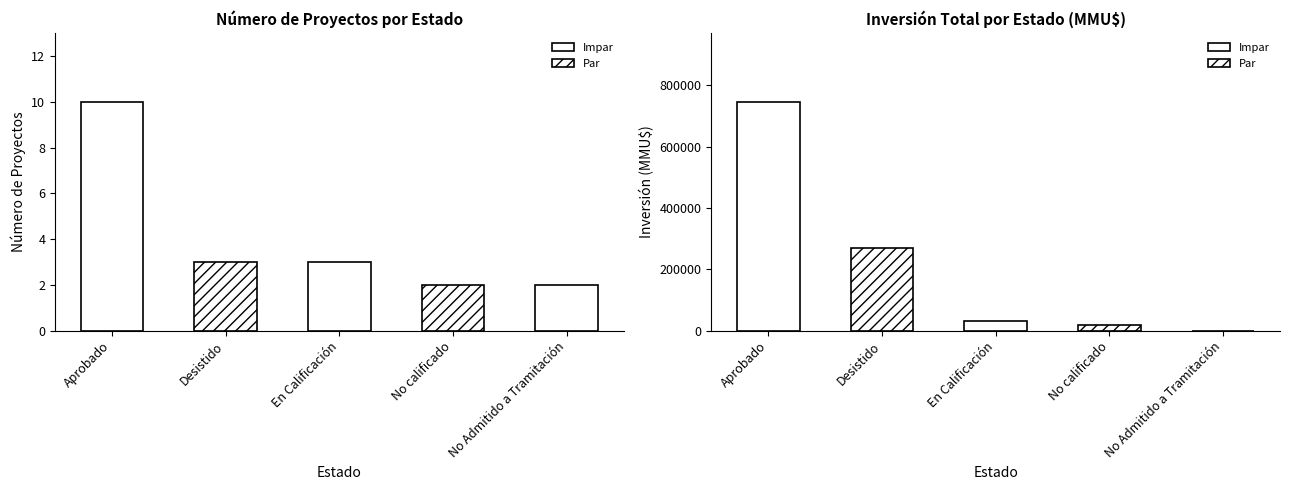

How many Count values are between 2 and 3?

4